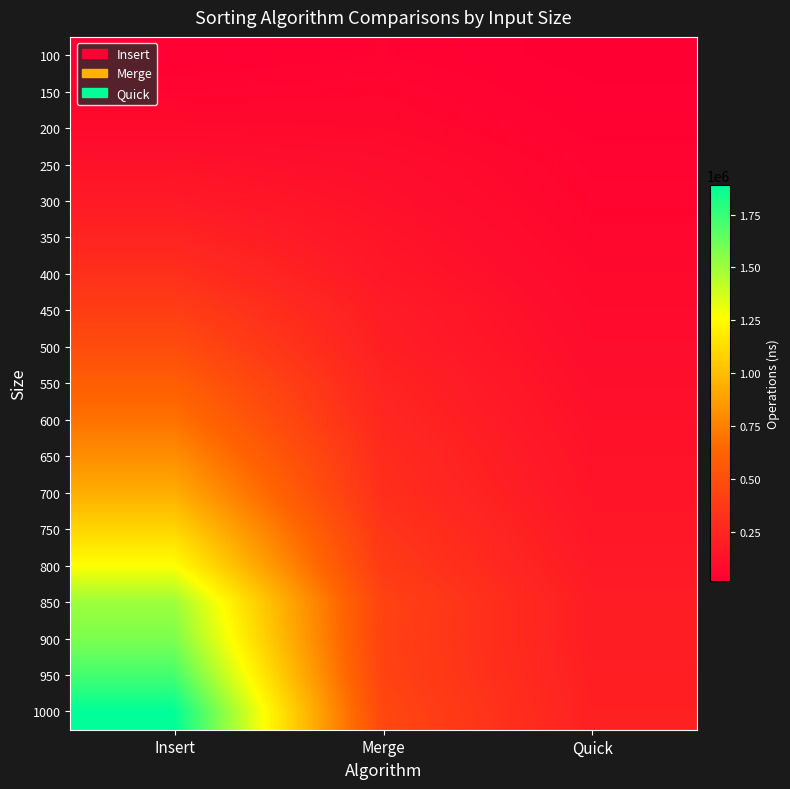

Which category has the highest value across all series?

Insert